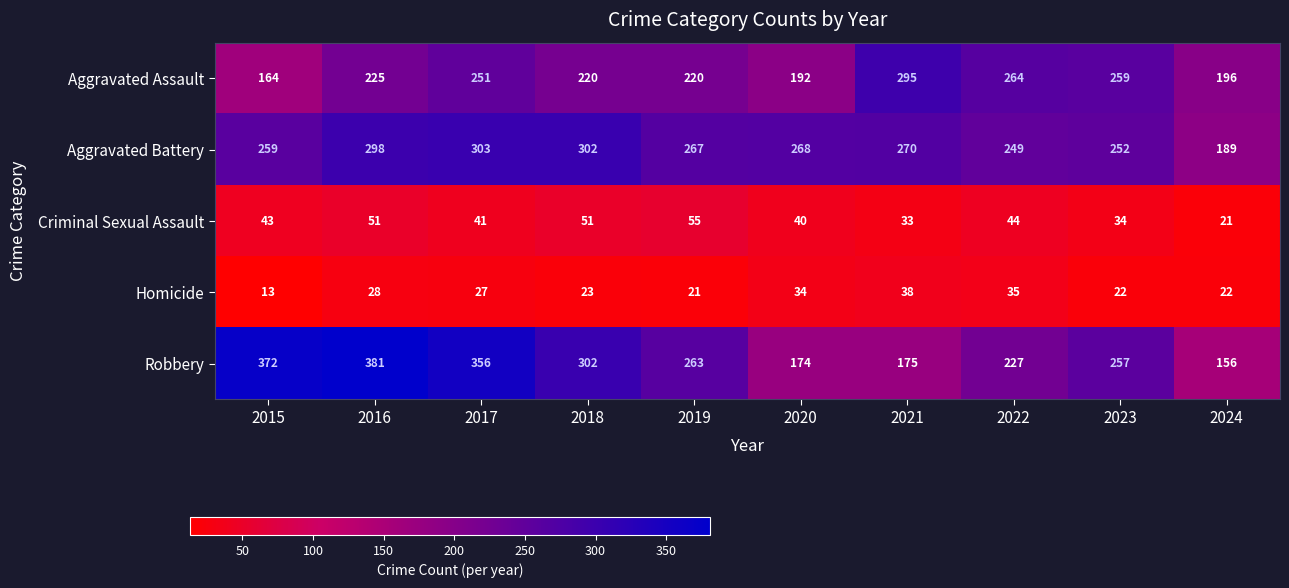

Which series has the largest total across all categories?

Robbery